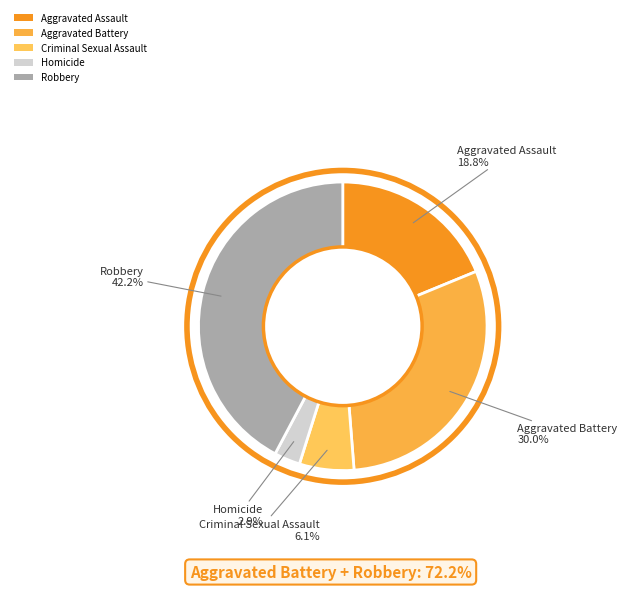

How much of the chart is everything except Robbery?

57.8%